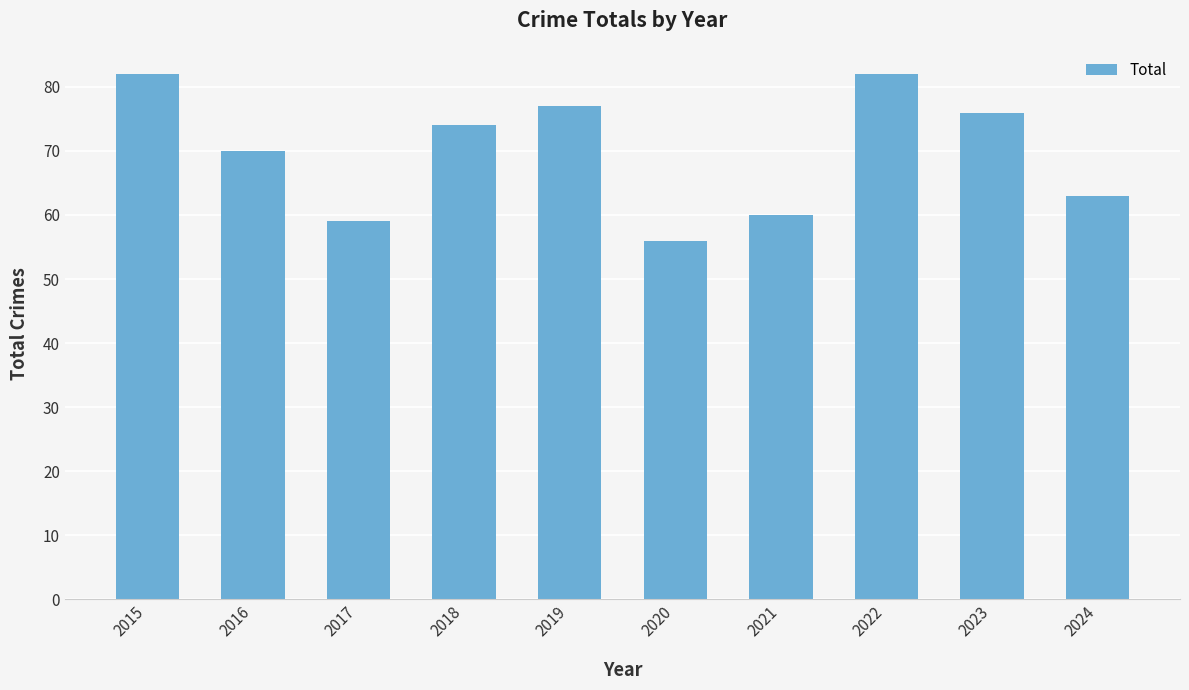

Where does the data first go above 74?

2015